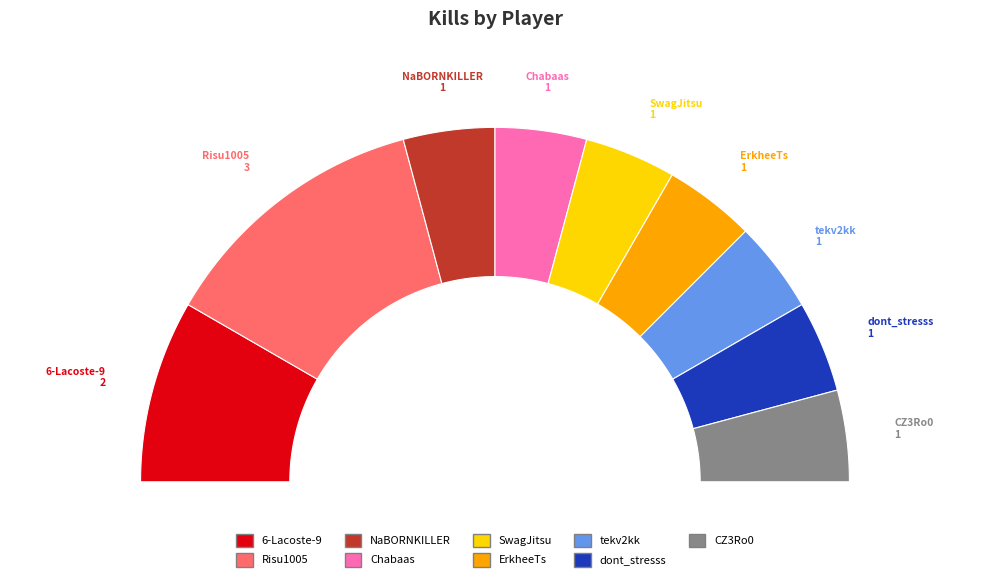

Is it true that NaBORNKILLER is 8% of the pie?

True